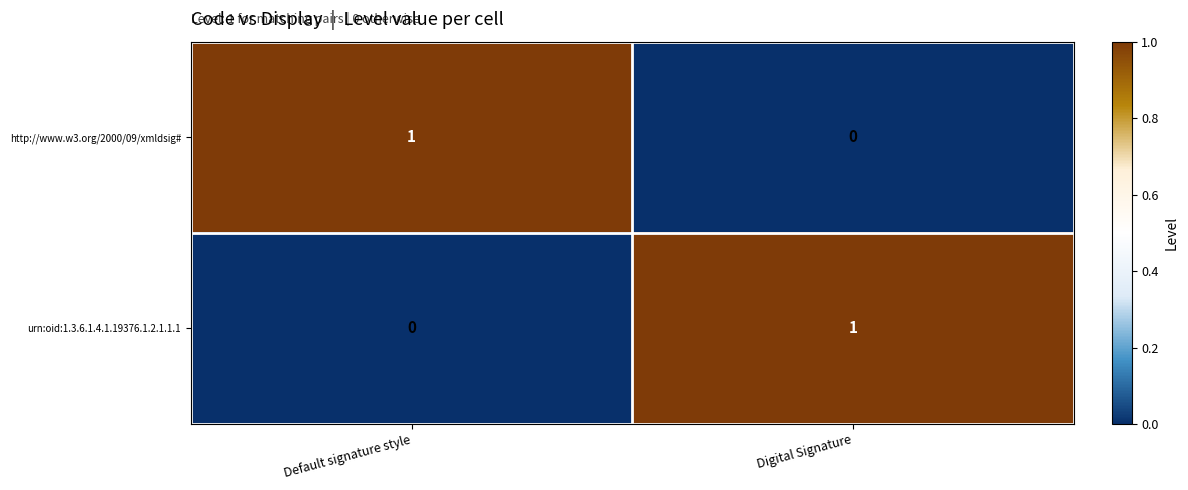

Rank the categories by http://www.w3.org/2000/09/xmldsig# value from lowest to highest.

Digital Signature, Default signature style